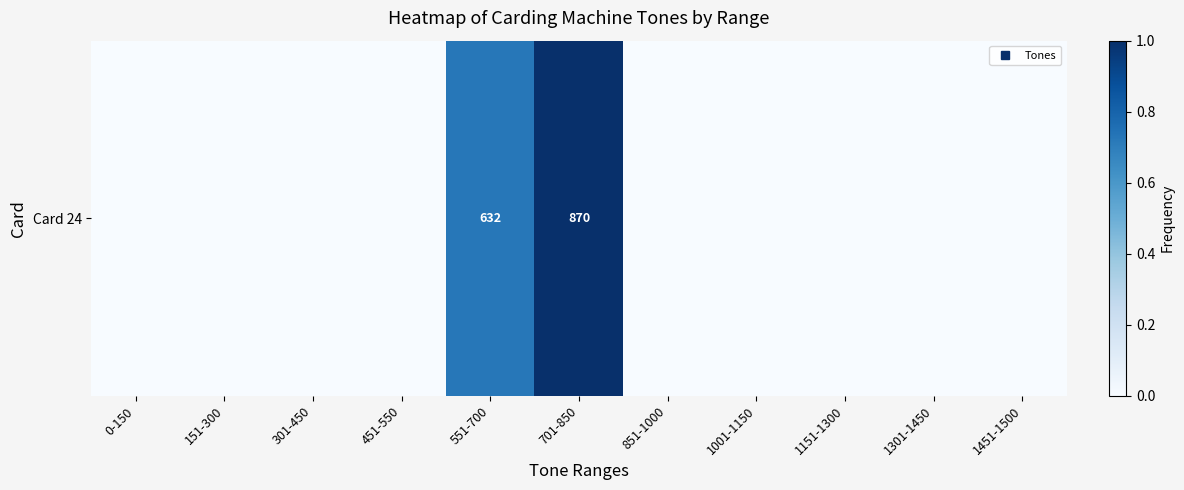

What is the change in value from 551-700 to 1151-1300?

-0.7